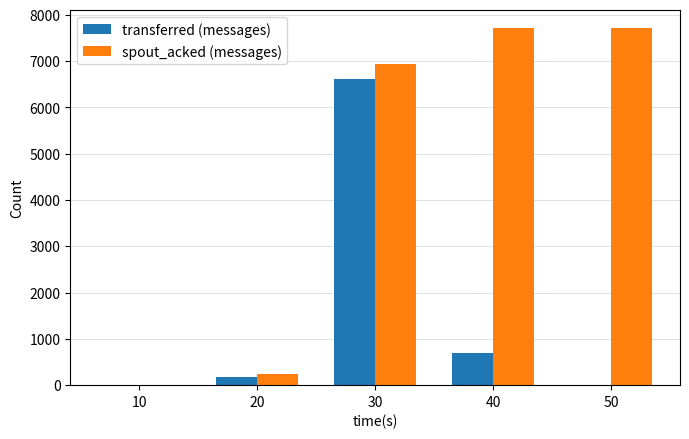

Is it true that spout_acked (messages) equals 7720 at 40?

True